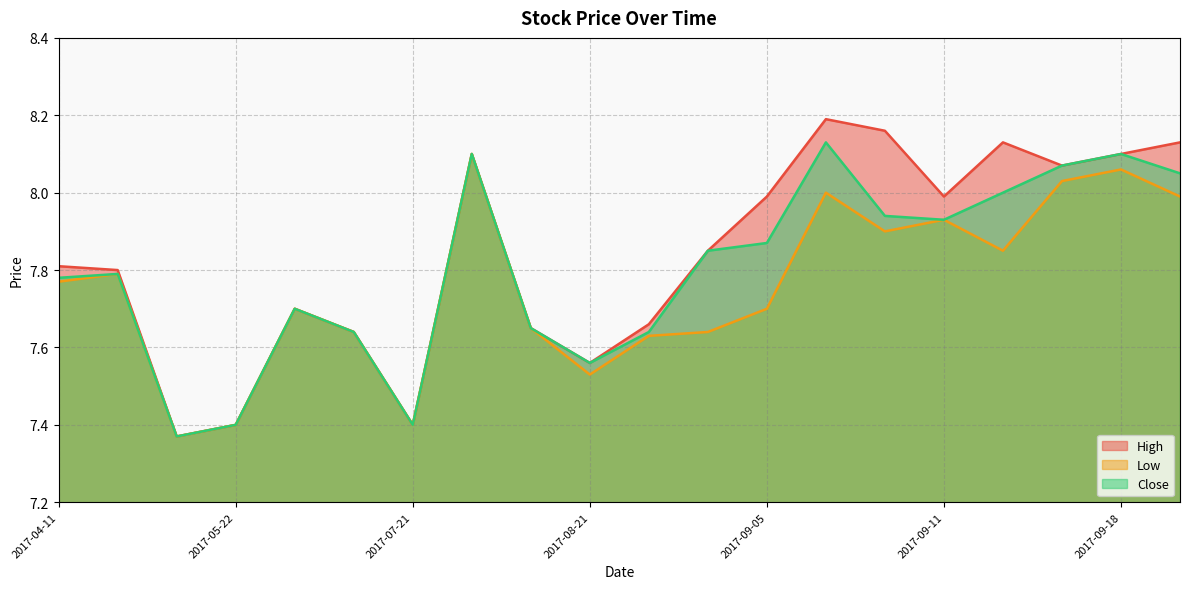

What is the difference between the maximum and minimum values in the High series?

0.8